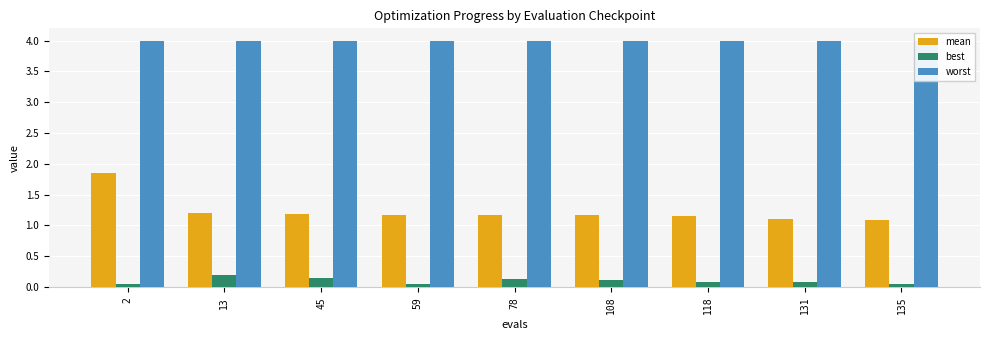

At 13, list the series in order from smallest to largest.

best, mean, worst